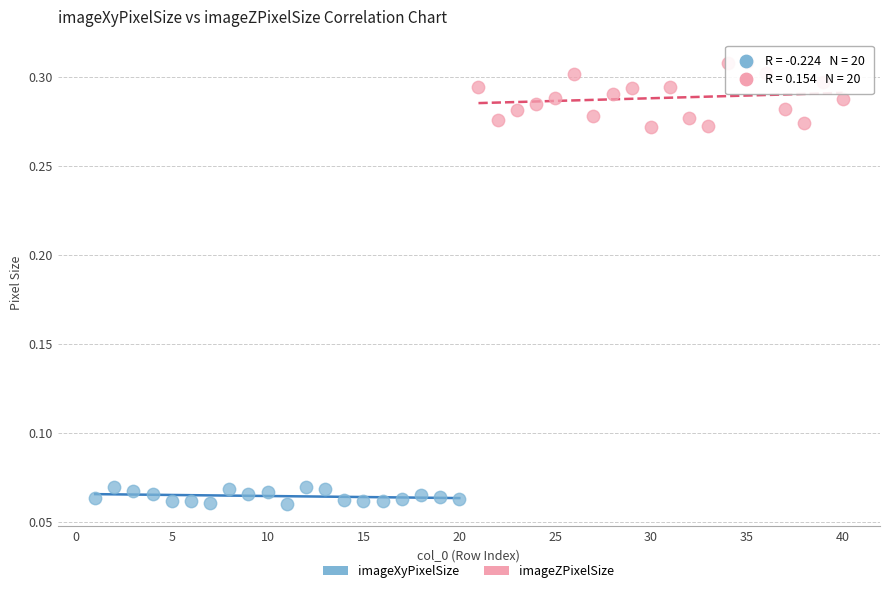

Which series has the largest Y range (max minus min)?

imageZPixelSize